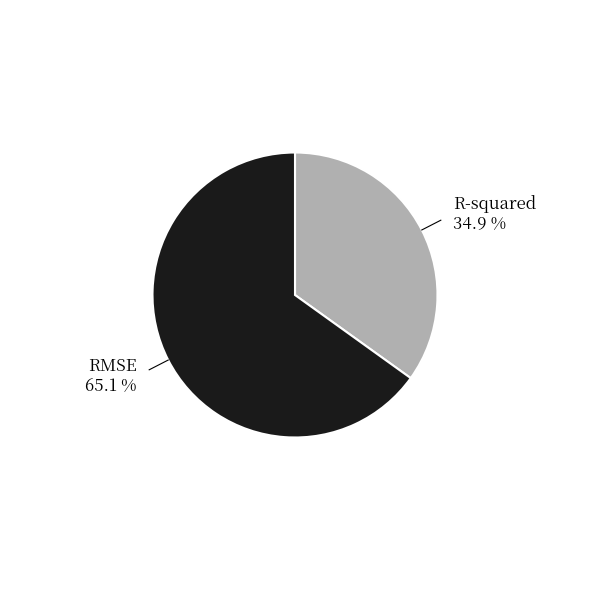

Is there a majority slice in this chart?

Yes